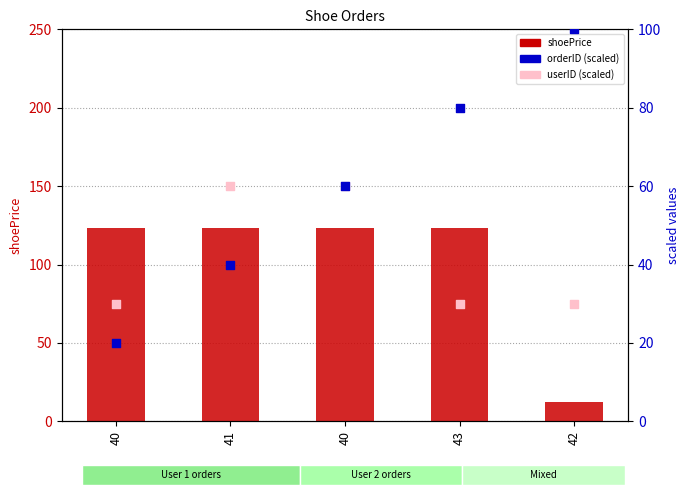

Which series has the largest Y range (max minus min)?

shoePrice